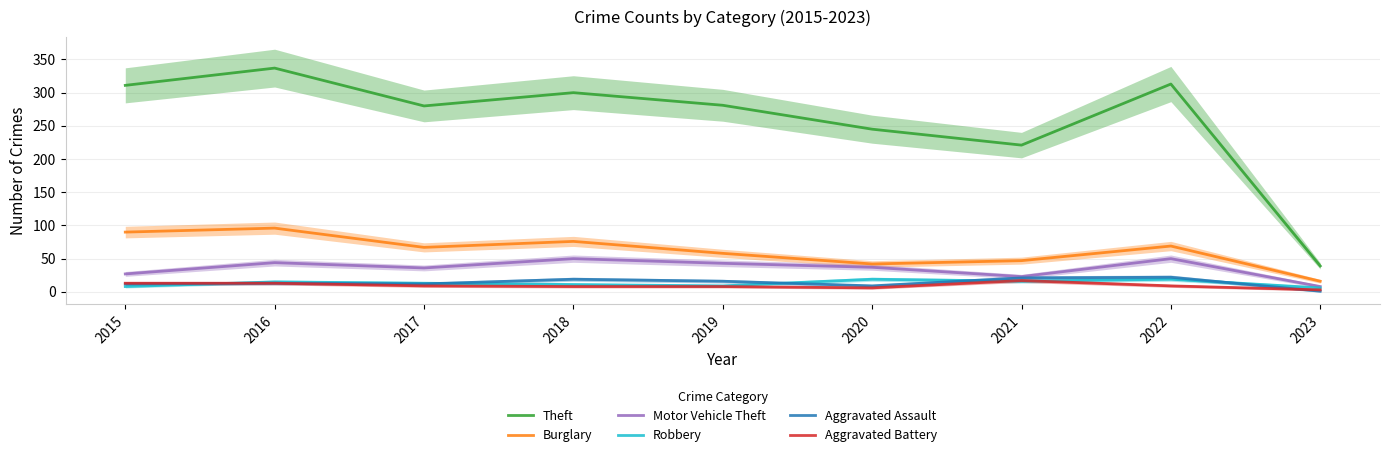

At 2018, list the series in order from smallest to largest.

Aggravated Battery, Robbery, Aggravated Assault, Motor Vehicle Theft, Burglary, Theft